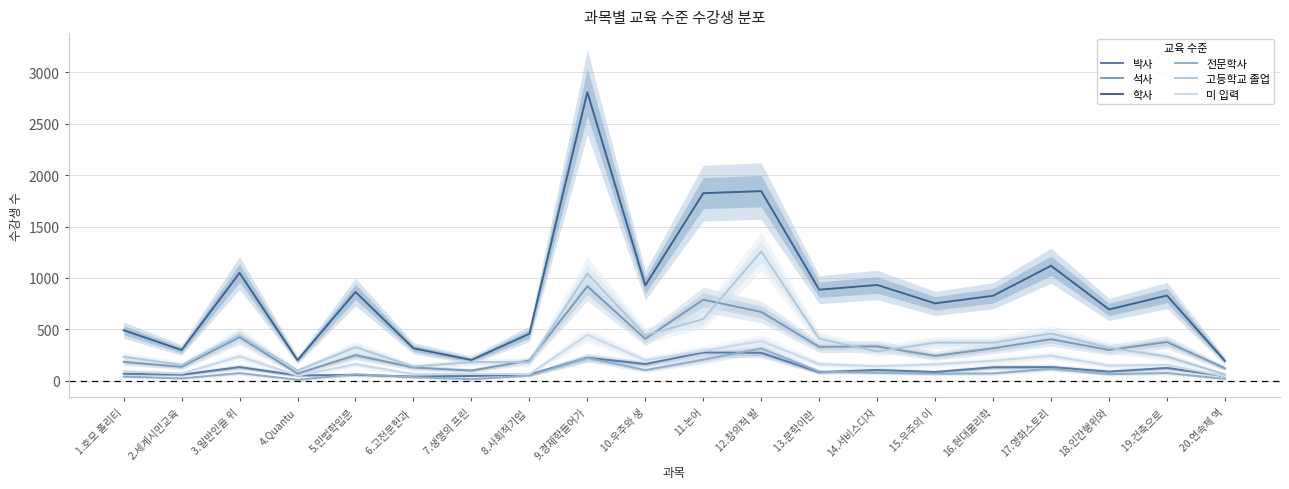

At 19.건축으로 , list the series in order from largest to smallest.

학사, 석사, 고등학교 졸업, 미 입력, 박사, 전문학사